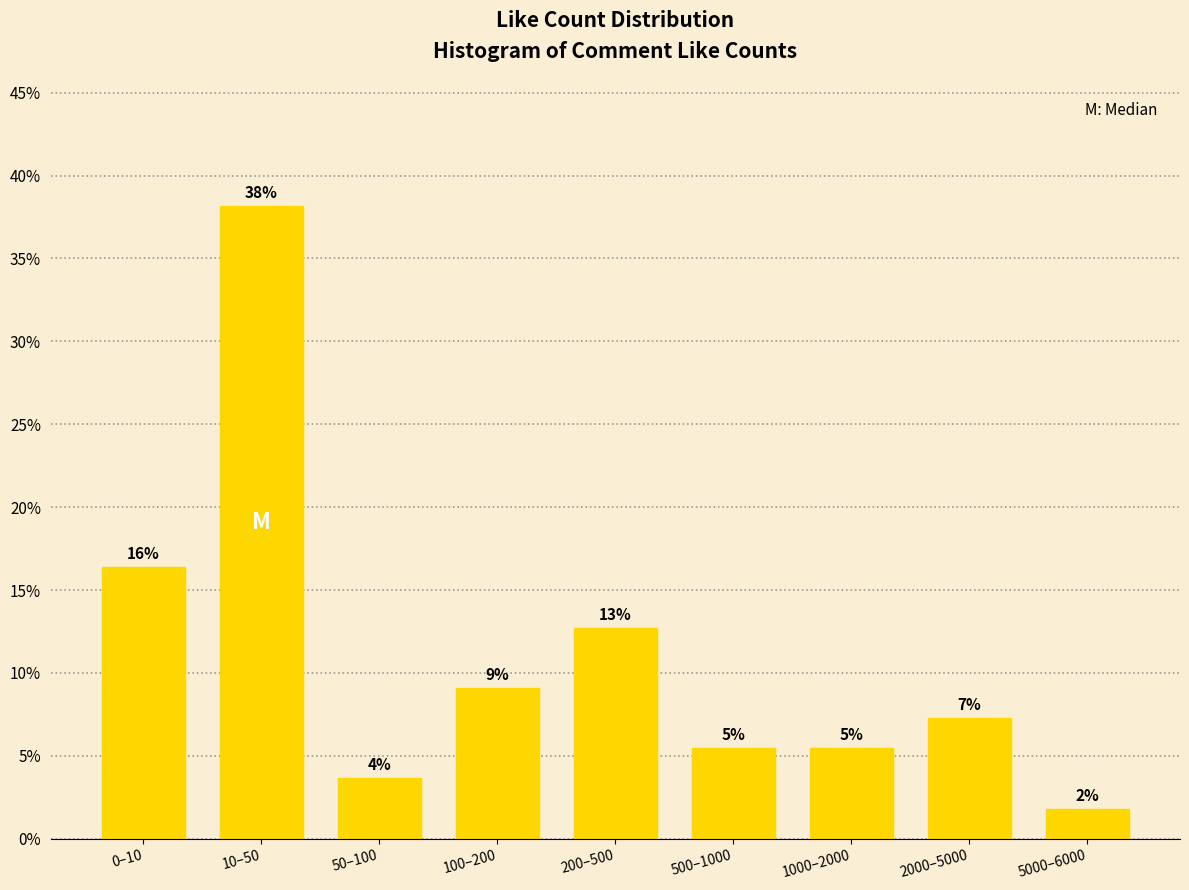

How many bars are there in total?

9